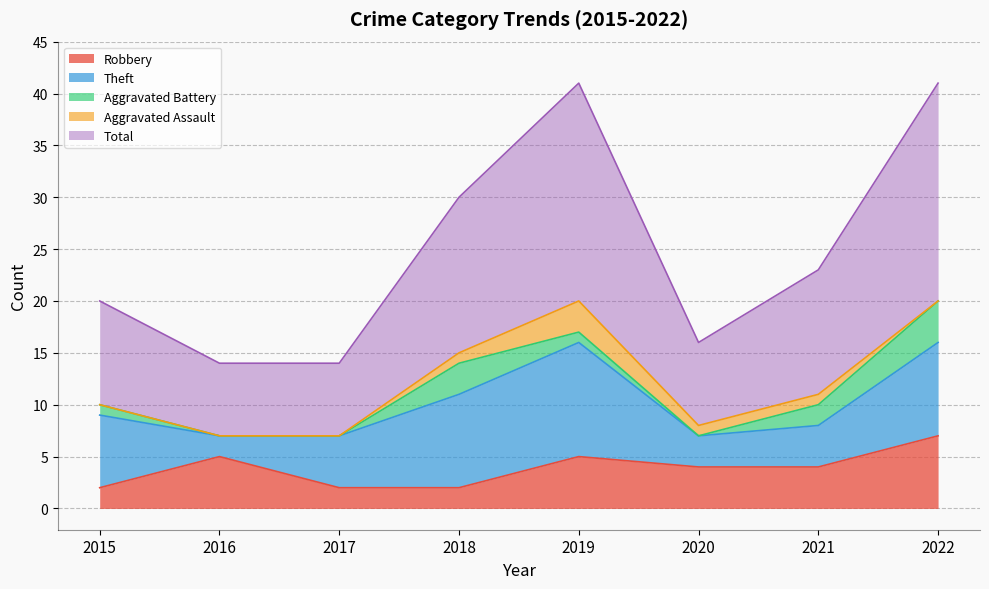

What is the lowest value of the Theft series?

2